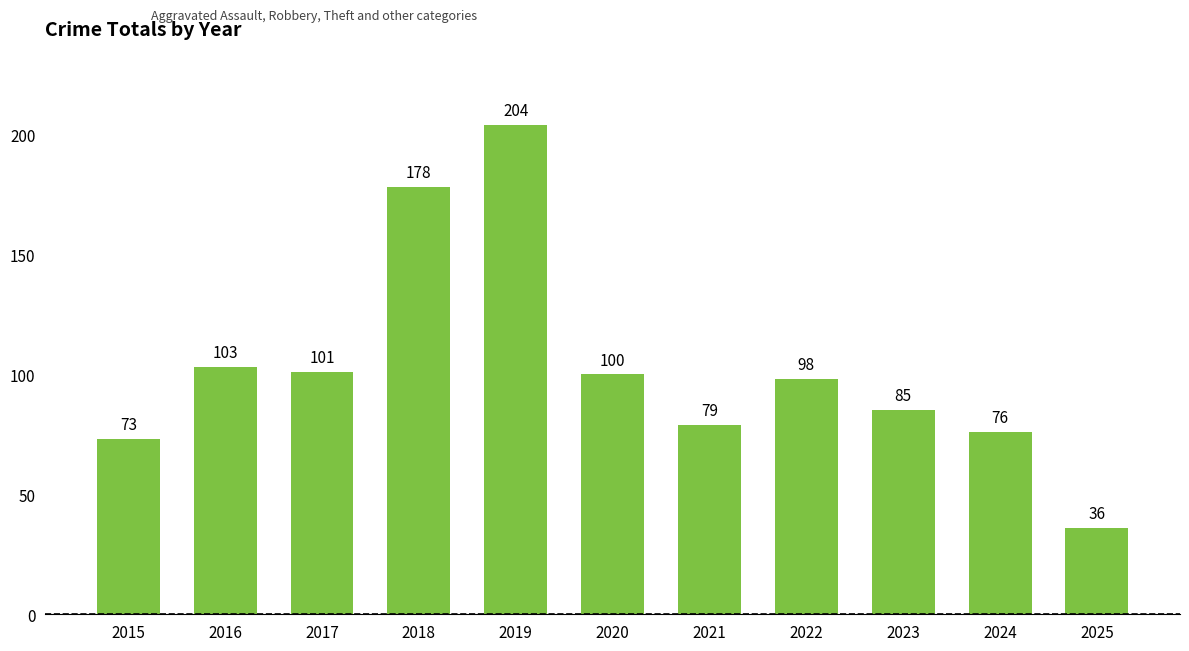

Rank the categories by value from highest to lowest.

2019, 2018, 2016, 2017, 2020, 2022, 2023, 2021, 2024, 2015, 2025